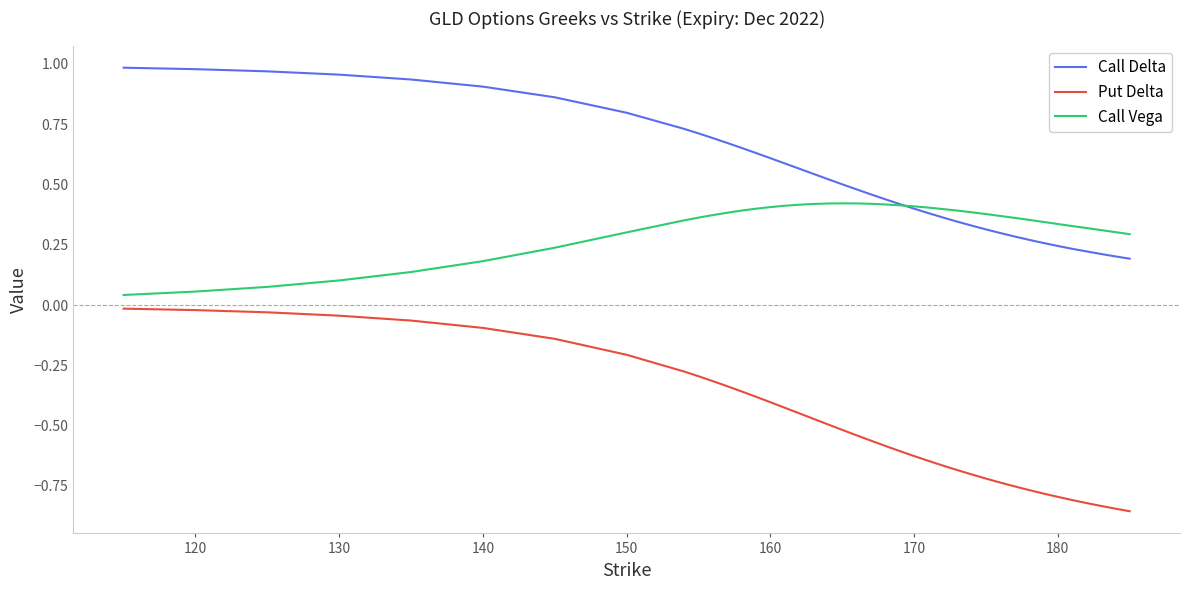

Which series has the largest total across all categories?

Call Delta